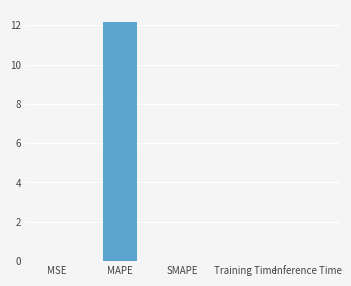

The chart shows a value of 0.0 at MSE. True or false?

True